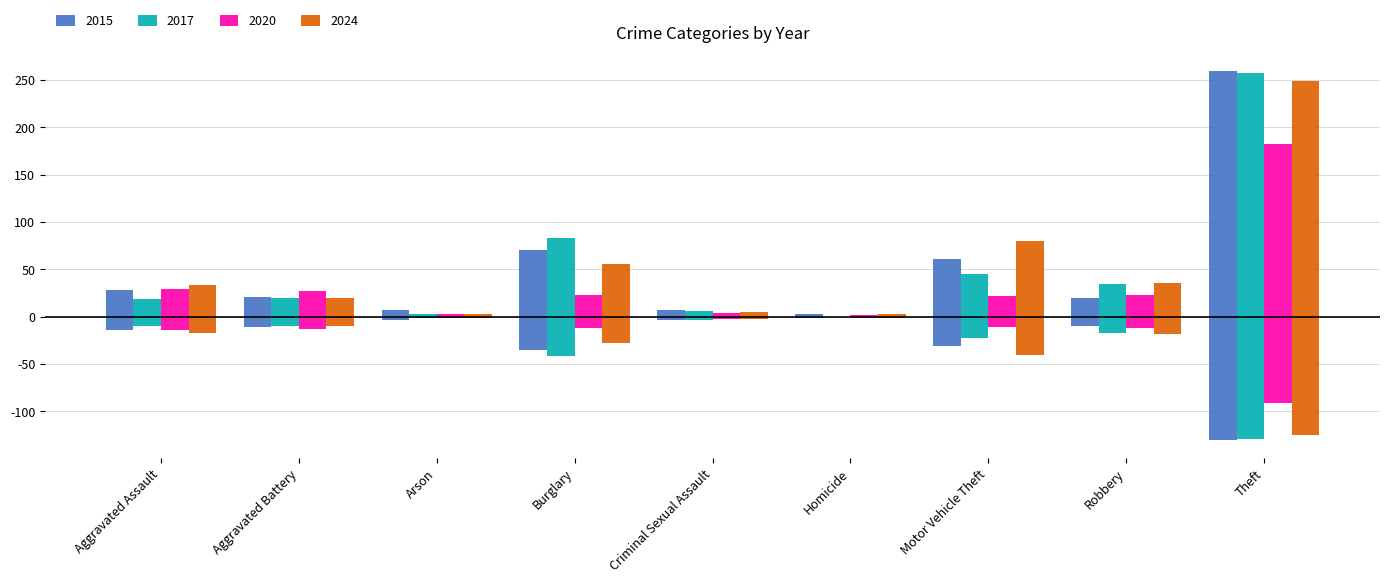

Between Aggravated Battery and Criminal Sexual Assault, which series saw the biggest shift?

2020